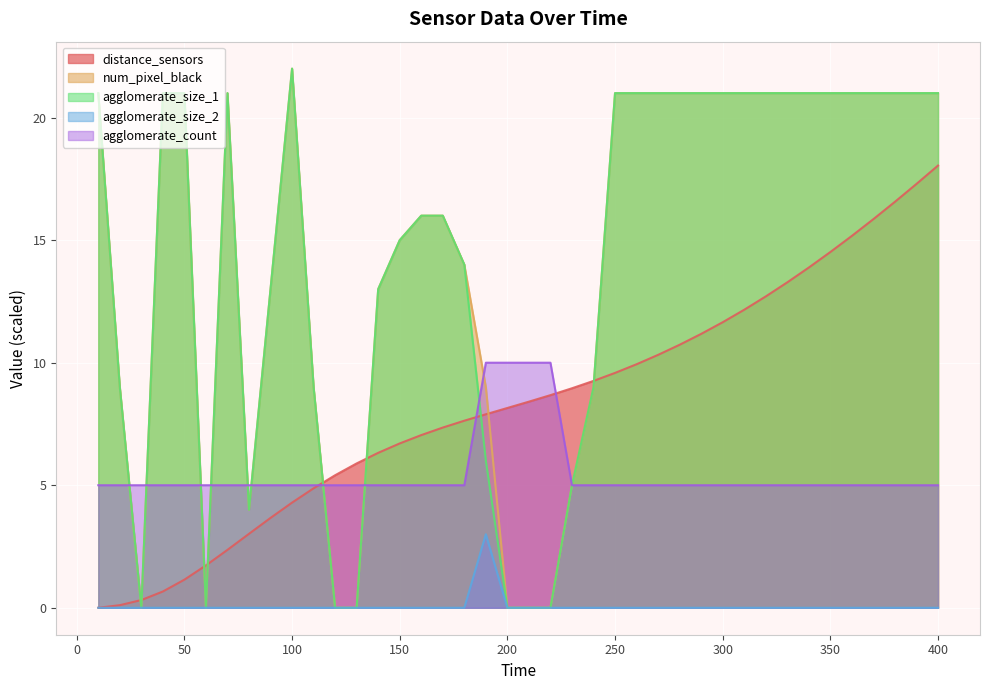

What is the average value of the num_pixel_black series?

14.3